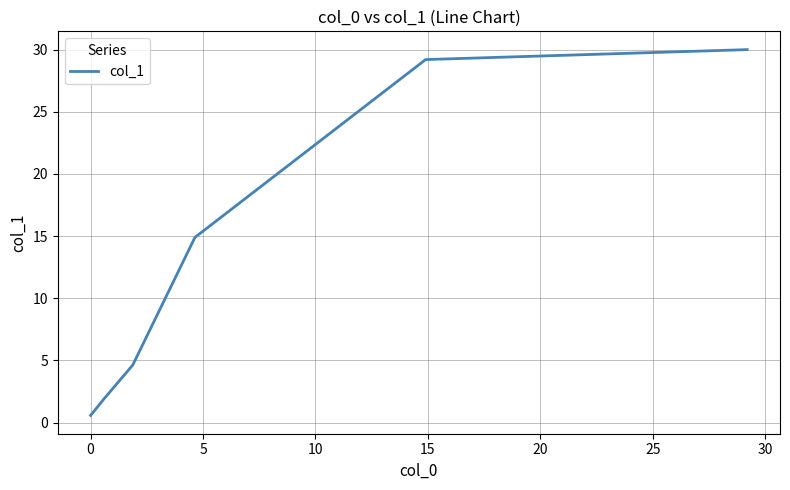

How many distinct data groups are displayed?

1